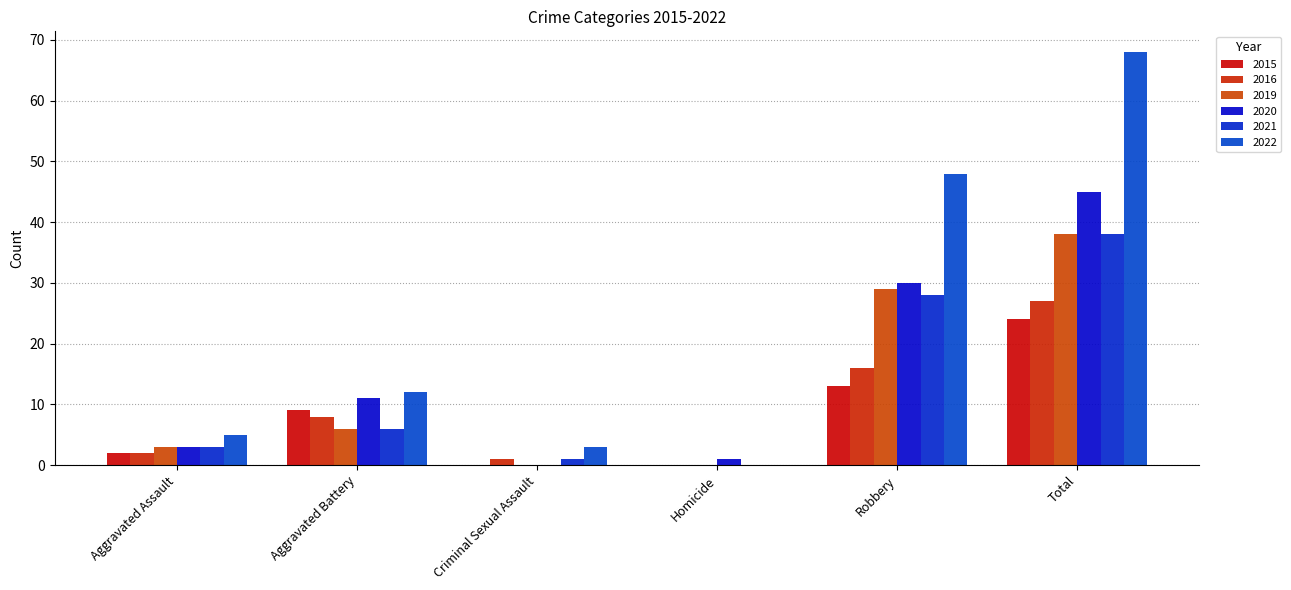

True or false: 2015 has a value of 2 at Aggravated Assault.

True